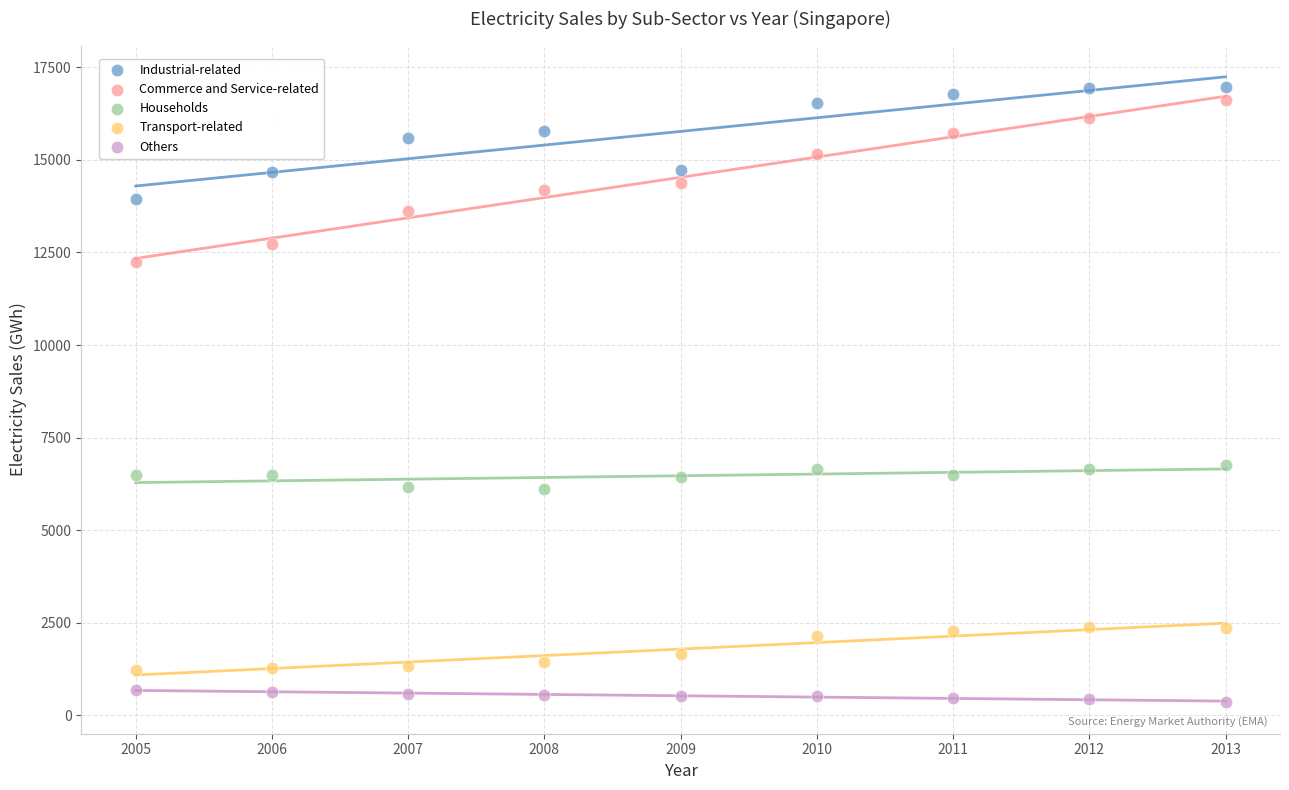

Which series has the widest spread of Y values?

Commerce and Service-related